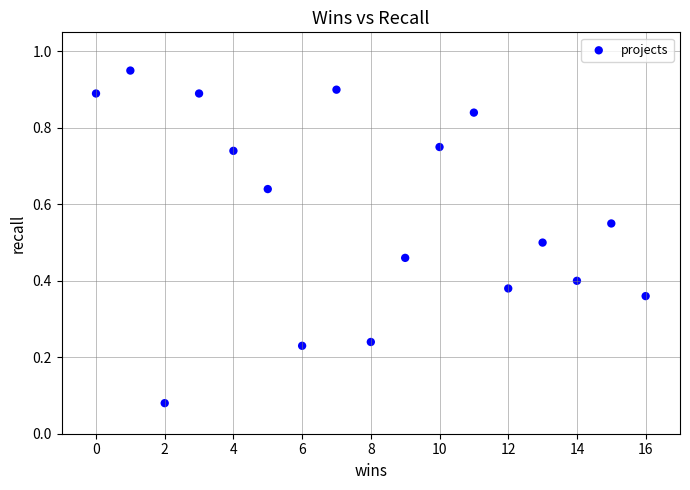

What is the range of X values (max minus min)?

16.0